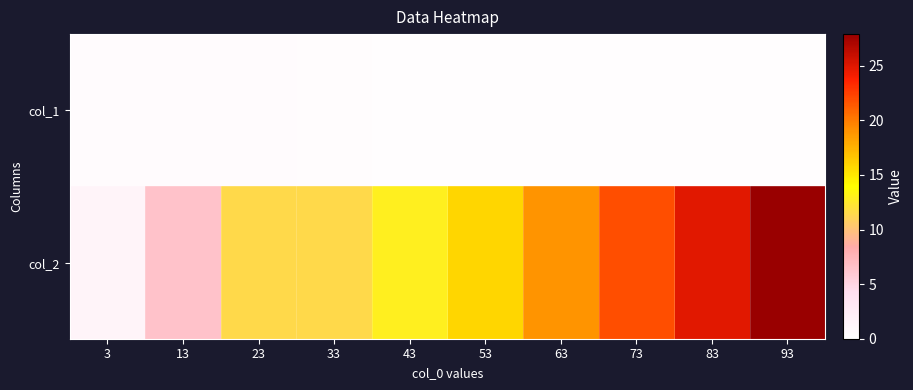

At 3, list the series in order from largest to smallest.

col_2, col_1